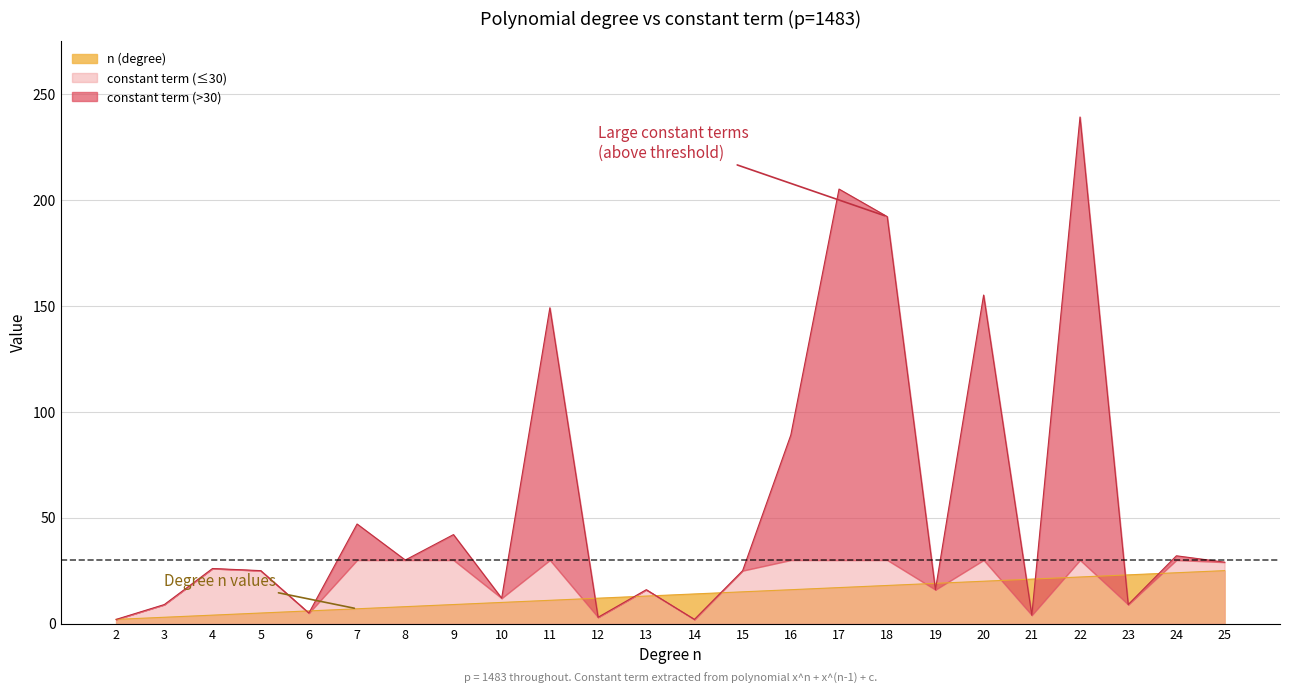

How many lines are shown in the chart?

1